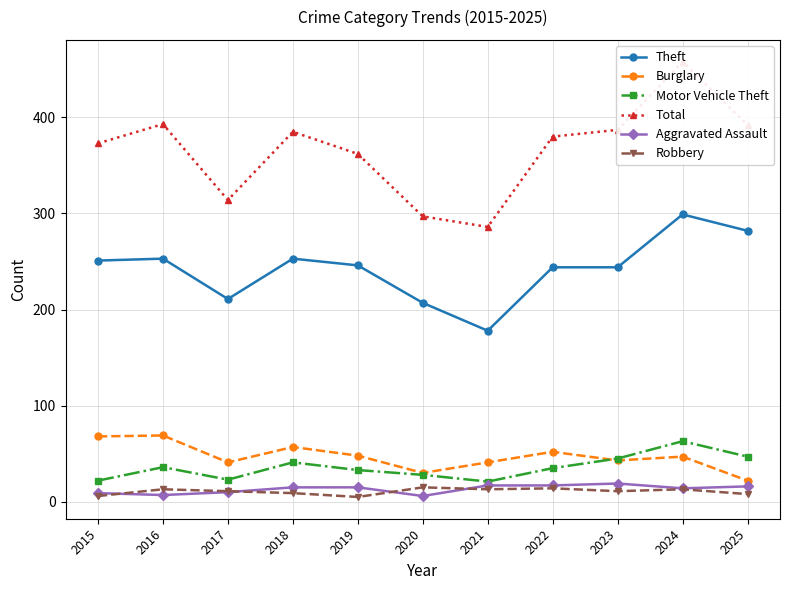

True or false: Aggravated Assault and Motor Vehicle Theft intersect in this chart.

False